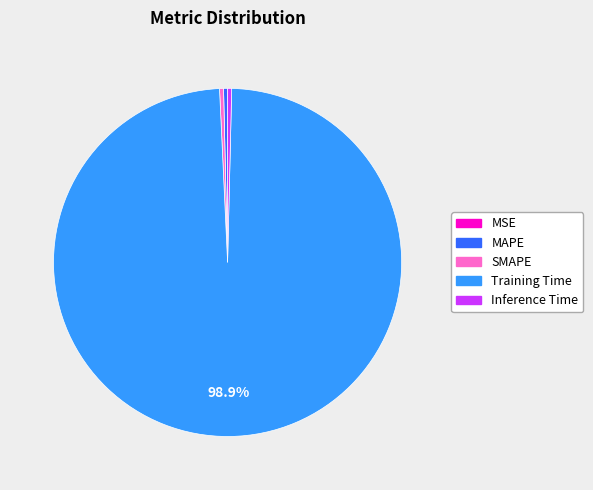

To the nearest percent, what portion does Training Time represent?

99%